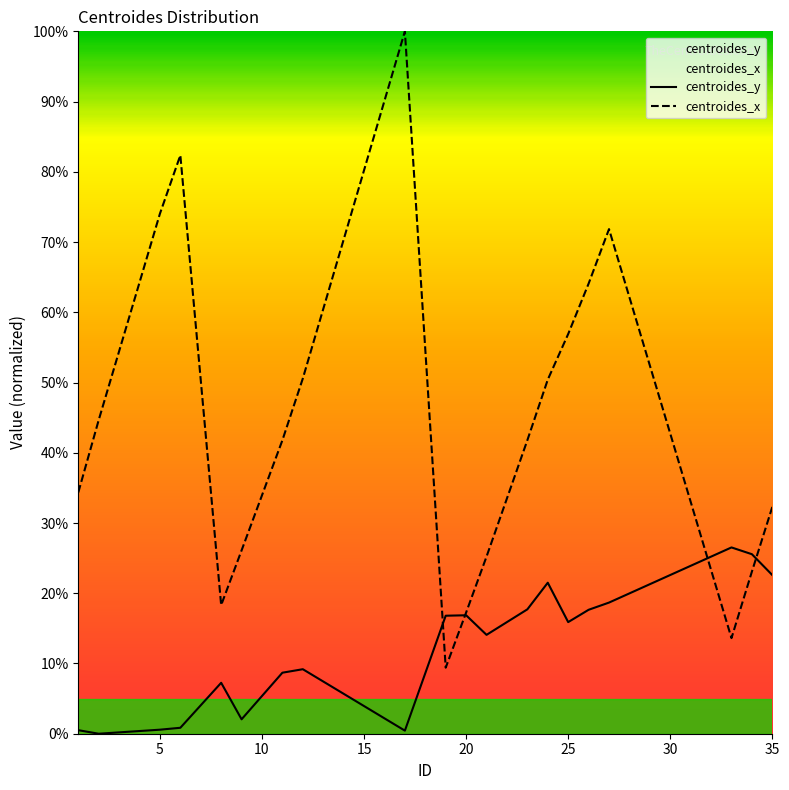

How many positive values does the centroides_y series have?

19